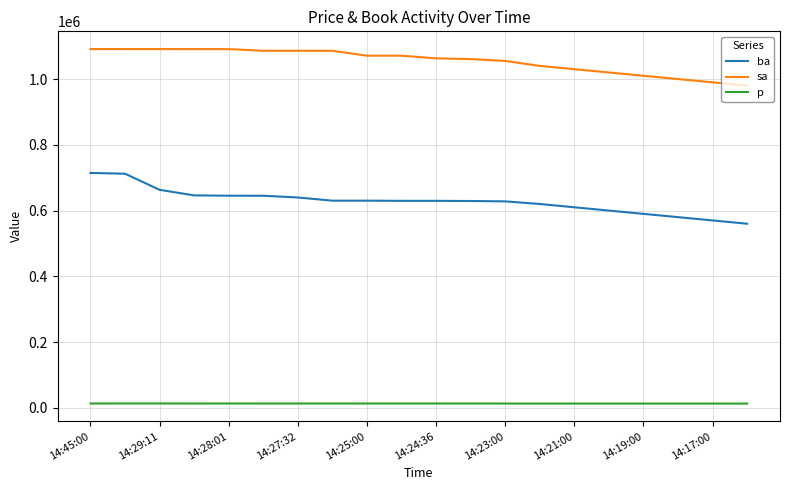

What is the maximum value for sa?

1091200